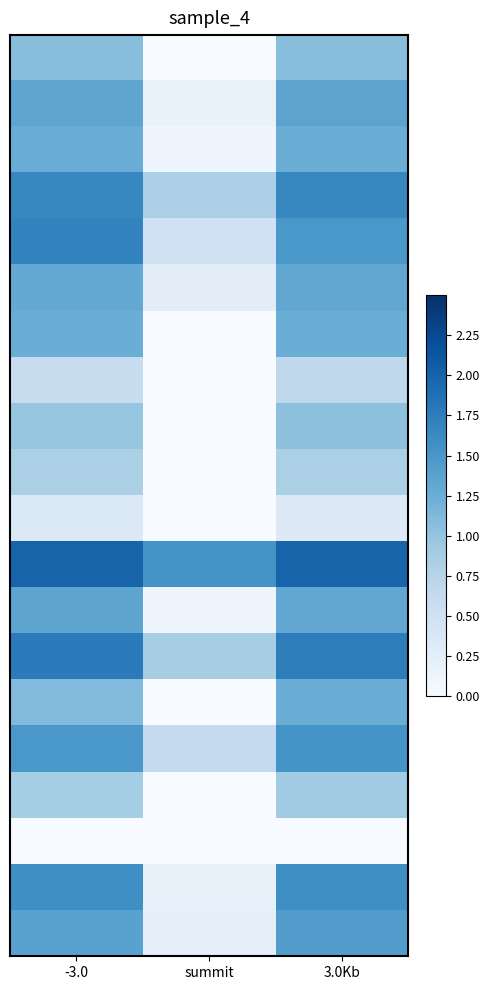

At how many categories does at least one series exceed 1?

3